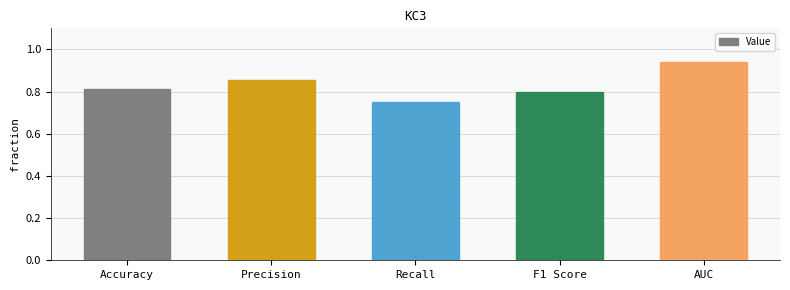

What is the label of the 3rd bar from the right?

Recall